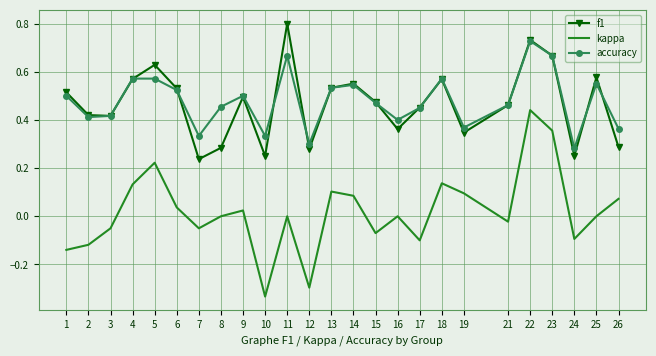

True or false: accuracy and kappa cross at least once.

False